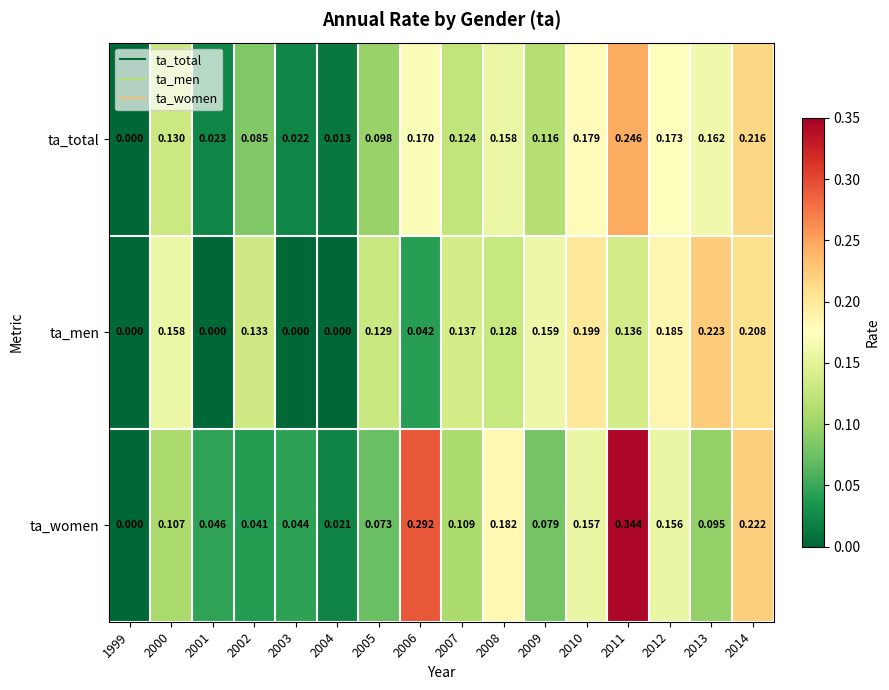

Which series changed the most between 1999 and 2005?

ta_men